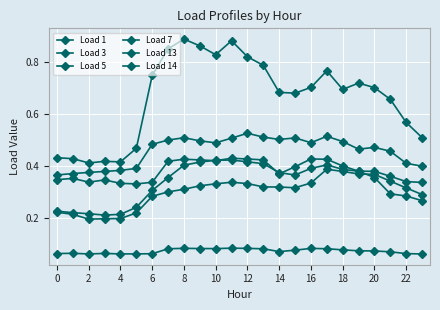

Reading right to left, what are all the values shown in this chart?

Load 1: 0.1	0.1	0.1	0.1	0.1	0.1	0.1	0.1	0.1	0.1	0.1	0.1	0.1	0.1	0.1	0.1	0.1	0.1	0.1	0.1	0.1	0.1	0.1	0.1
Load 3: 0.5	0.6	0.7	0.7	0.7	0.7	0.8	0.7	0.7	0.7	0.8	0.8	0.9	0.8	0.9	0.9	0.8	0.7	0.5	0.4	0.4	0.4	0.4	0.4
Load 5: 0.3	0.3	0.3	0.4	0.4	0.4	0.4	0.3	0.3	0.3	0.3	0.3	0.3	0.3	0.3	0.3	0.3	0.3	0.2	0.2	0.2	0.2	0.2	0.2
Load 7: 0.3	0.3	0.3	0.4	0.4	0.4	0.4	0.4	0.4	0.4	0.4	0.4	0.4	0.4	0.4	0.4	0.4	0.3	0.2	0.2	0.2	0.2	0.2	0.2
Load 13: 0.4	0.4	0.5	0.5	0.5	0.5	0.5	0.5	0.5	0.5	0.5	0.5	0.5	0.5	0.5	0.5	0.5	0.5	0.4	0.4	0.4	0.4	0.4	0.4
Load 14: 0.3	0.3	0.4	0.4	0.4	0.4	0.4	0.4	0.4	0.4	0.4	0.4	0.4	0.4	0.4	0.4	0.4	0.3	0.3	0.3	0.3	0.3	0.4	0.3